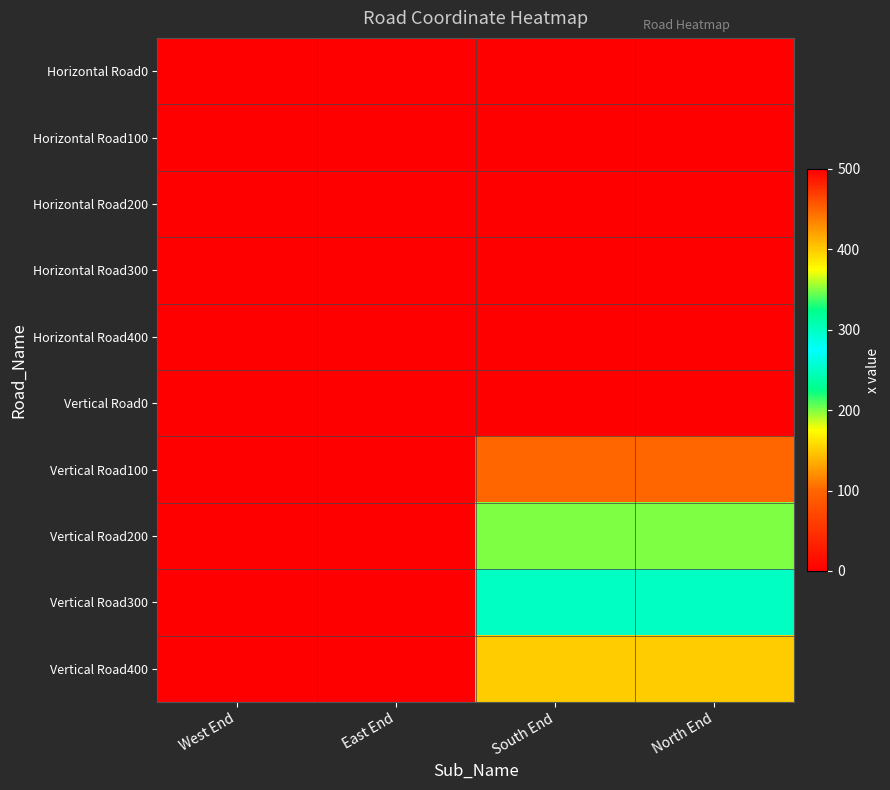

Reading left to right, what are all the values shown in this chart?

Horizontal Road0: West End=0	East End=500	South End=0	North End=0
Horizontal Road100: West End=0	East End=500	South End=0	North End=0
Horizontal Road200: West End=0	East End=500	South End=0	North End=0
Horizontal Road300: West End=0	East End=500	South End=0	North End=0
Horizontal Road400: West End=0	East End=500	South End=0	North End=0
Vertical Road0: West End=0	East End=0	South End=0	North End=0
Vertical Road100: West End=0	East End=0	South End=100	North End=100
Vertical Road200: West End=0	East End=0	South End=200	North End=200
Vertical Road300: West End=0	East End=0	South End=300	North End=300
Vertical Road400: West End=0	East End=0	South End=400	North End=400